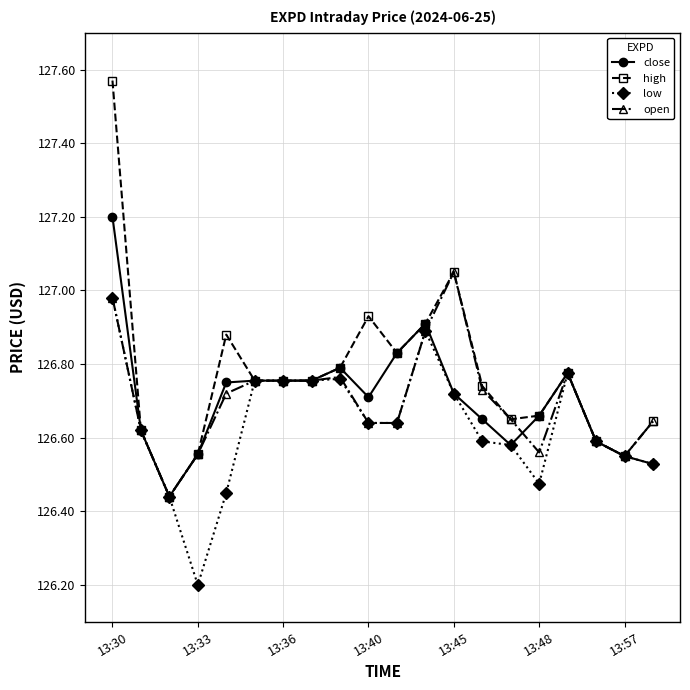

Which series has the largest total across all categories?

high